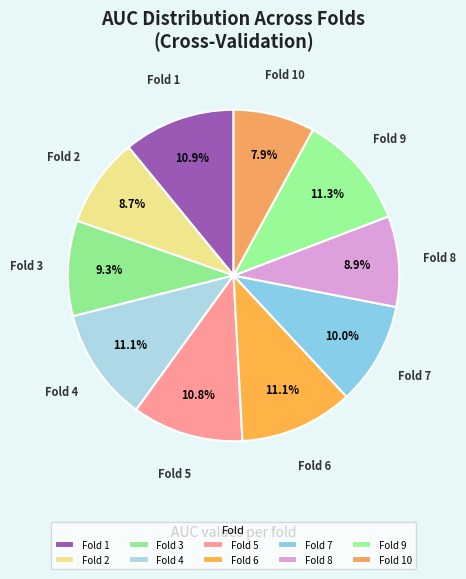

Count the number of slices in the pie.

10